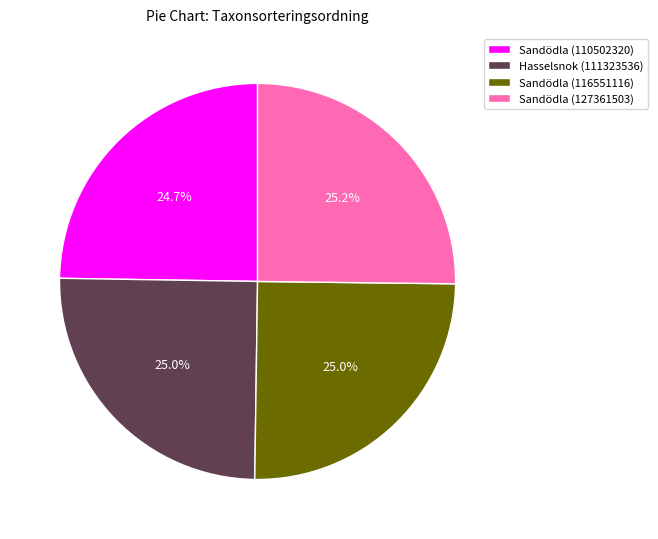

How many slices are in this pie chart?

4